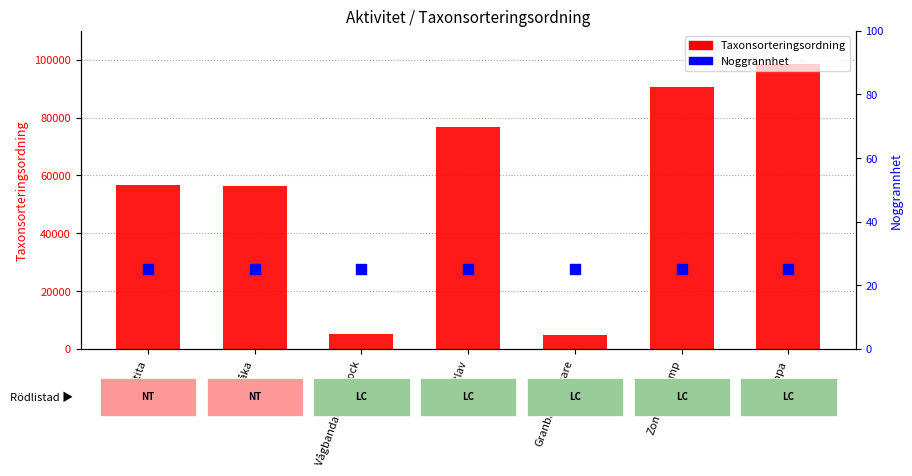

At which category is the sum across all series the highest?

Blåsippa